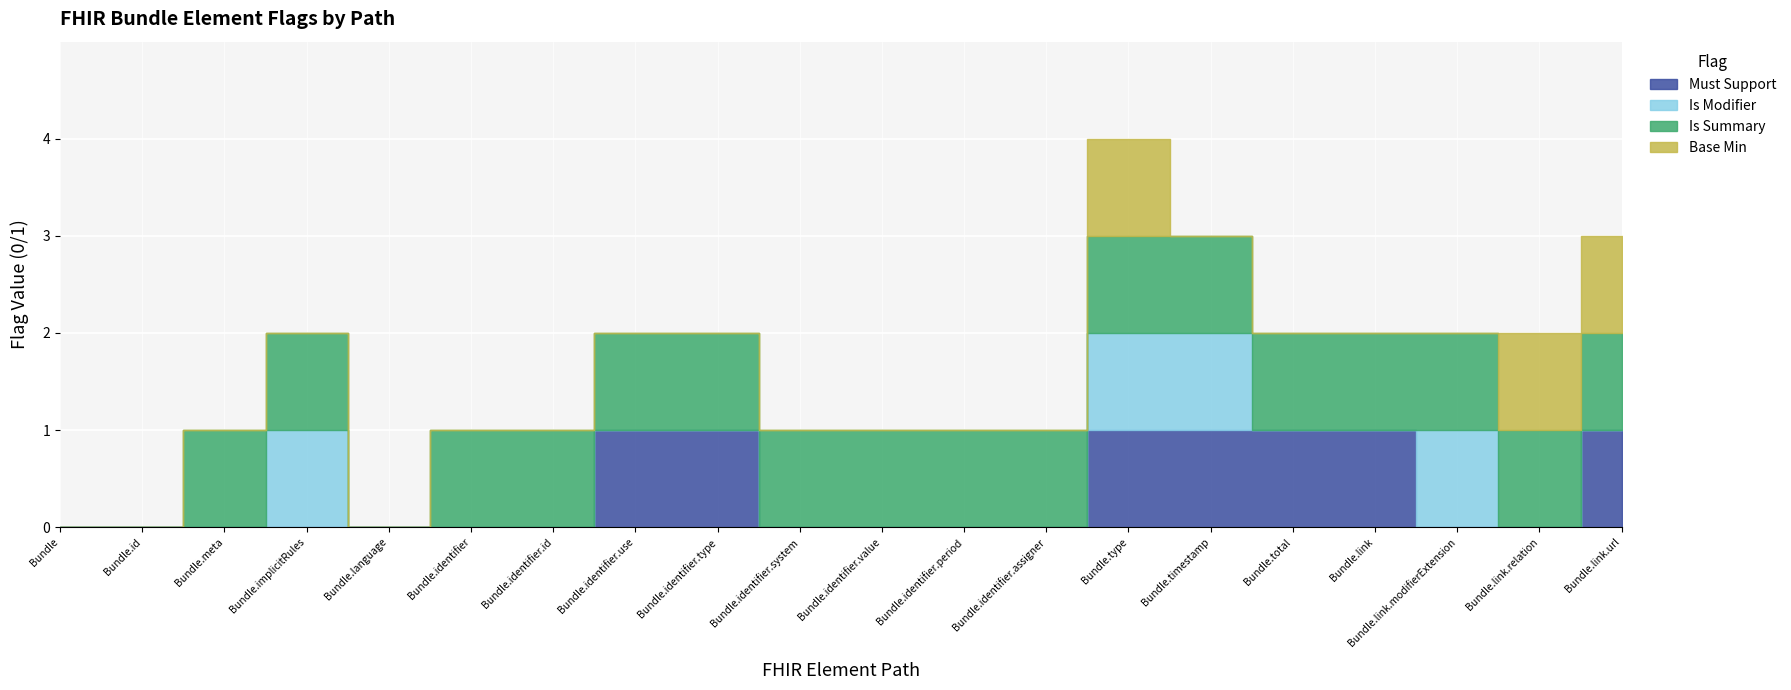

What is the total value across all series at Bundle.identifier.period?

1